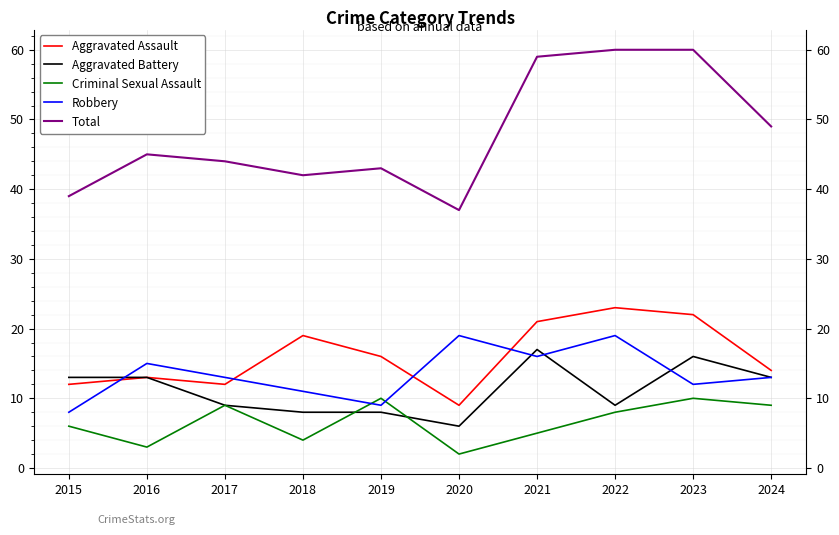

What is the lowest value of the Criminal Sexual Assault series?

2